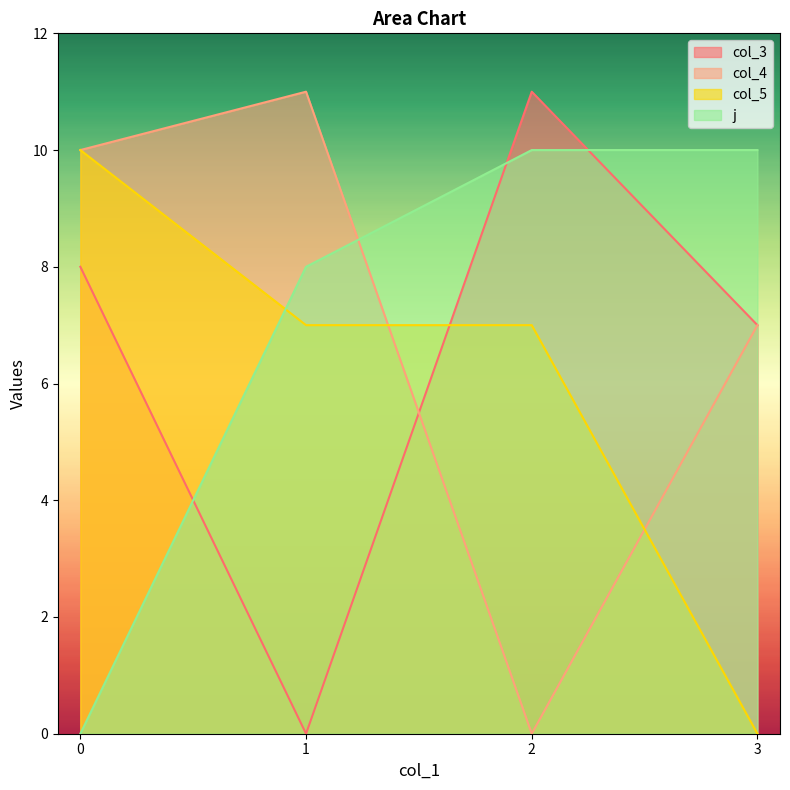

What is the sum of all col_3 values?

26